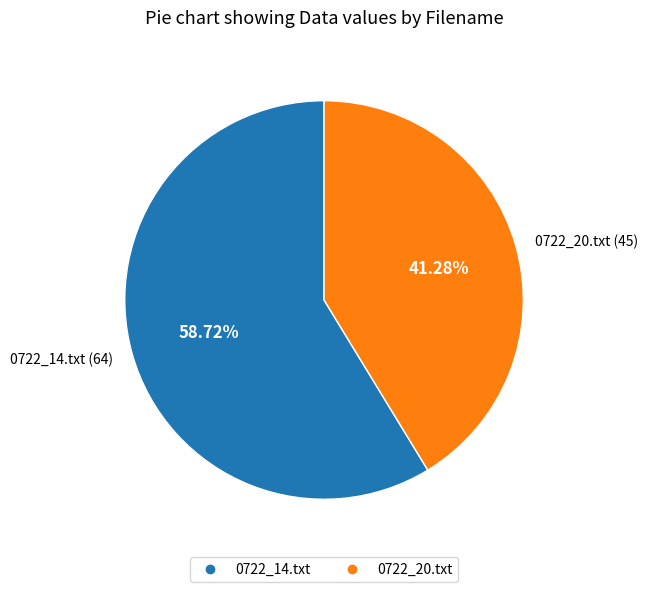

The 0722_14.txt slice represents 59% of the pie. True or false?

True